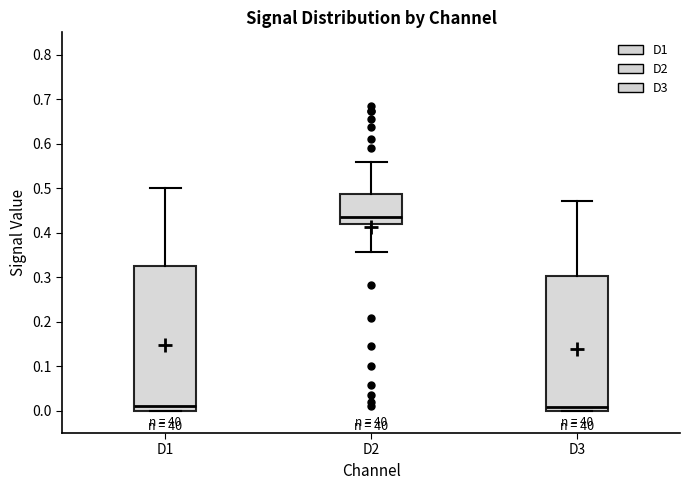

Reading left to right, transcribe this box plot: for each box, give where its median line is, the range the box spans, and where its two whiskers end, as read against the y-axis. The values are not printed on the chart, so give them approximately, as read against the axis.

D1: median 0.01, box 0.00 to 0.32, whiskers 0.00 to 0.50
D2: median 0.44, box 0.42 to 0.49, whiskers 0.36 to 0.56
D3: median 0.01, box 0.00 to 0.30, whiskers 0.00 to 0.47